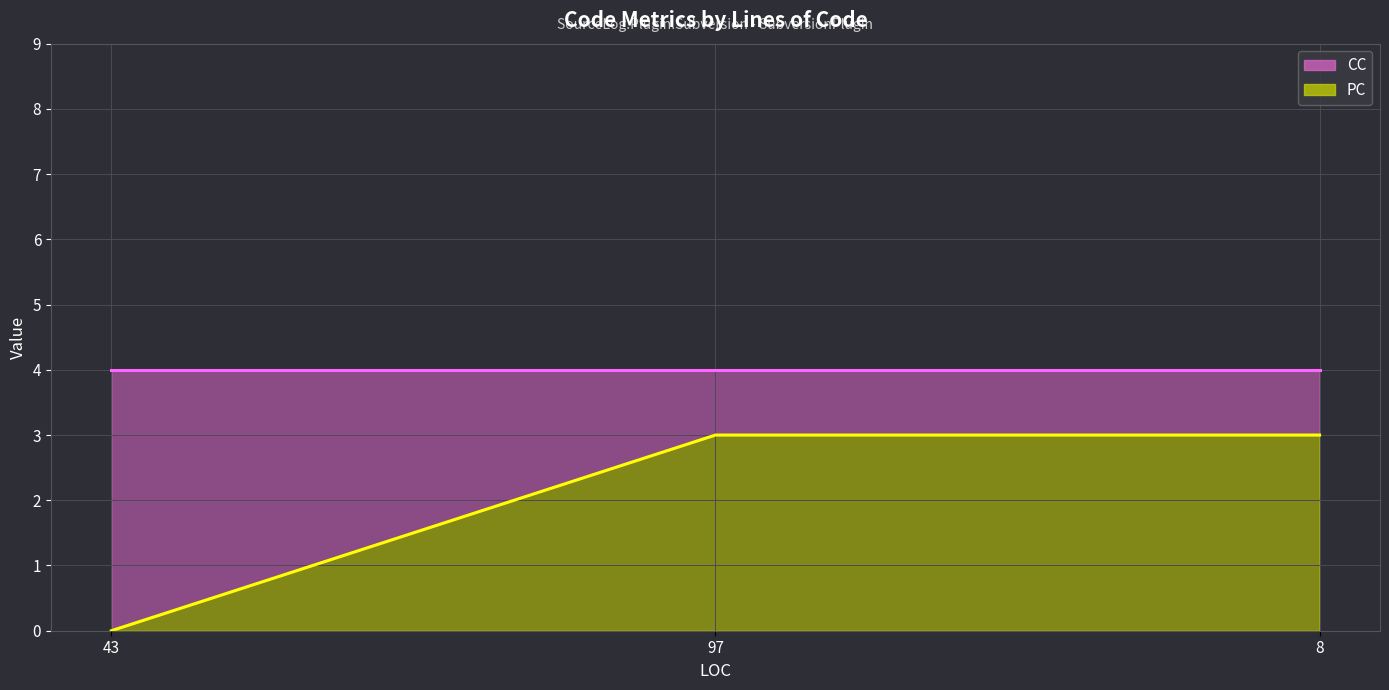

Rank the categories by value from lowest to highest.

43, 97, 8